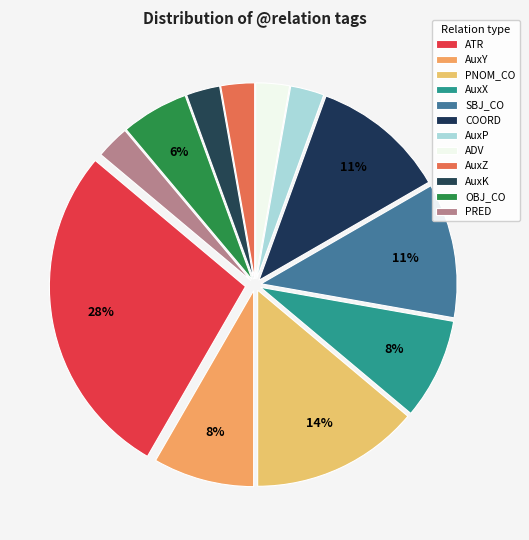

The OBJ_CO slice represents 6% of the pie. True or false?

True